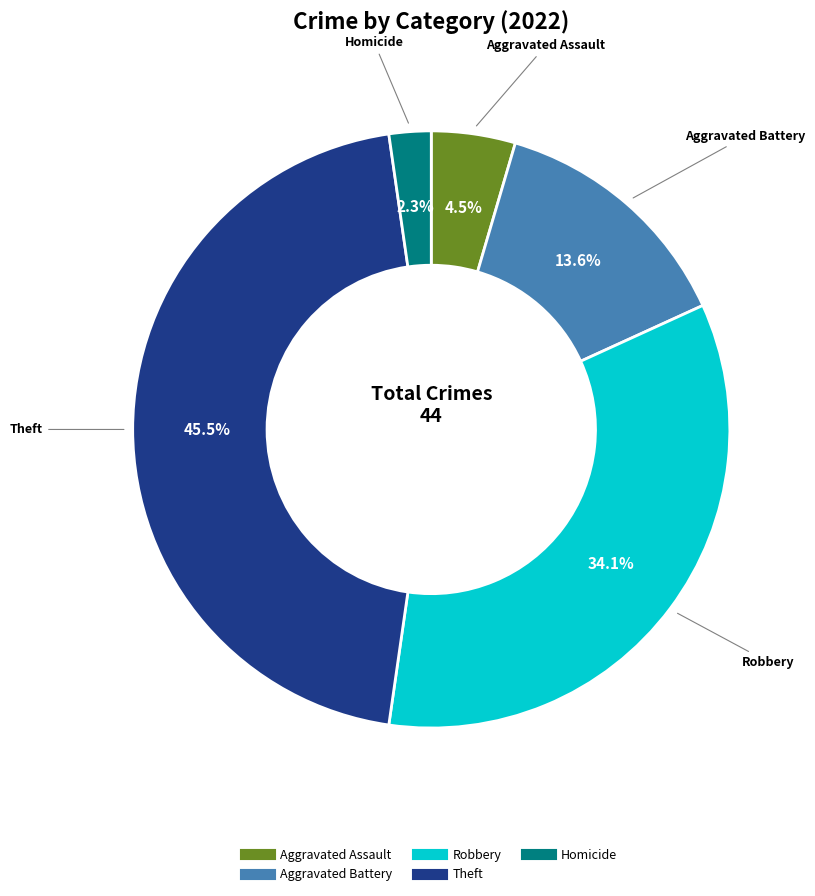

Is there any slice that represents more than half of the pie?

No